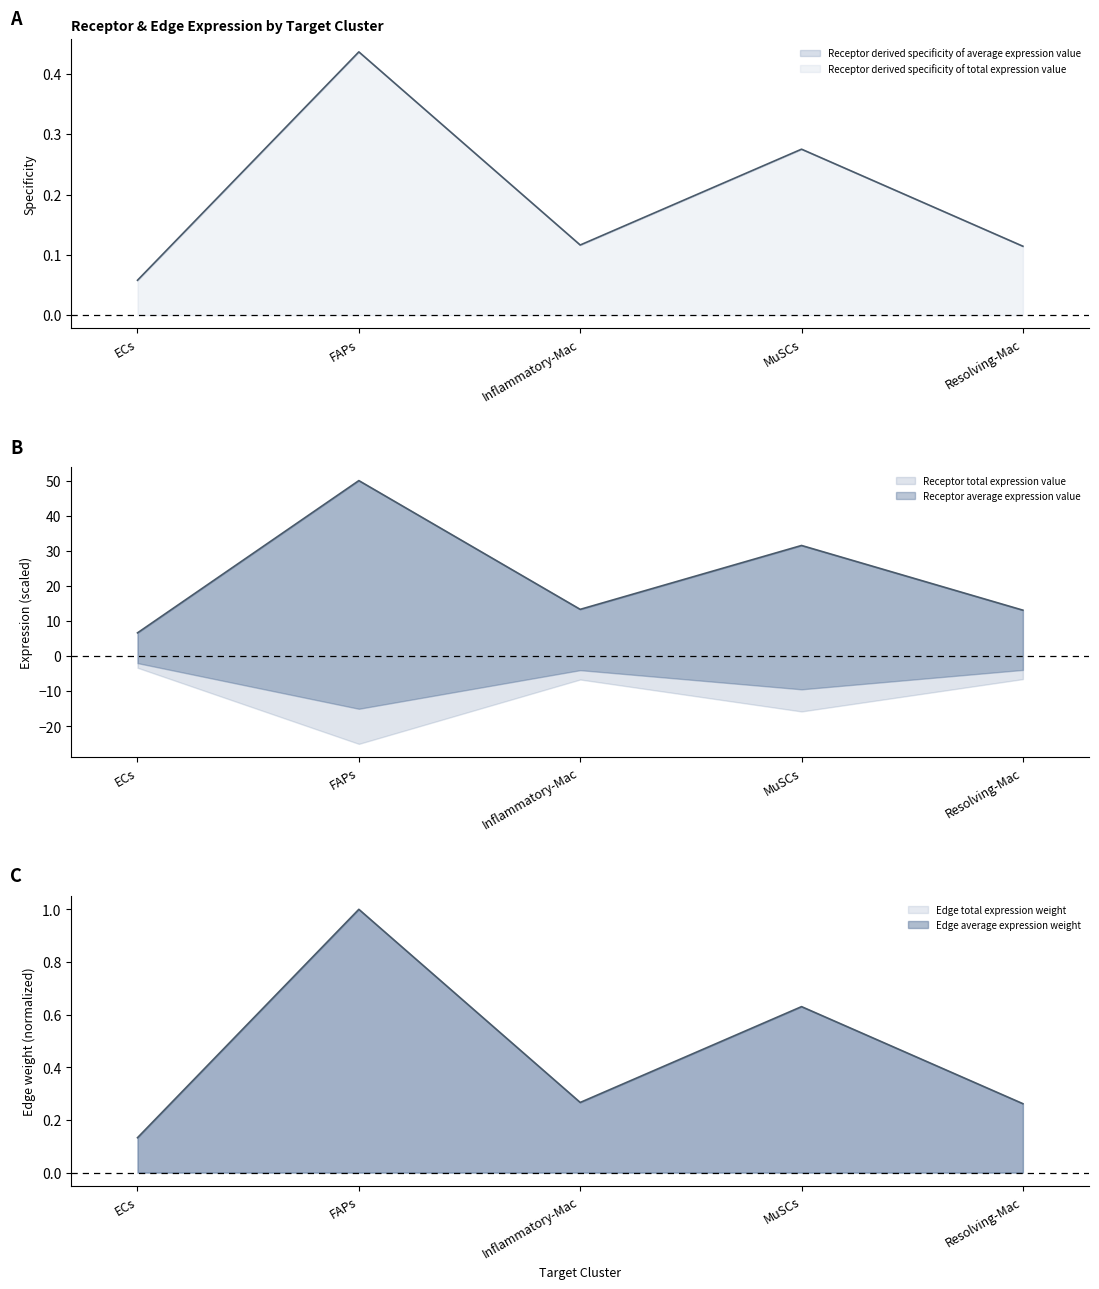

How many lines are shown in the chart?

3